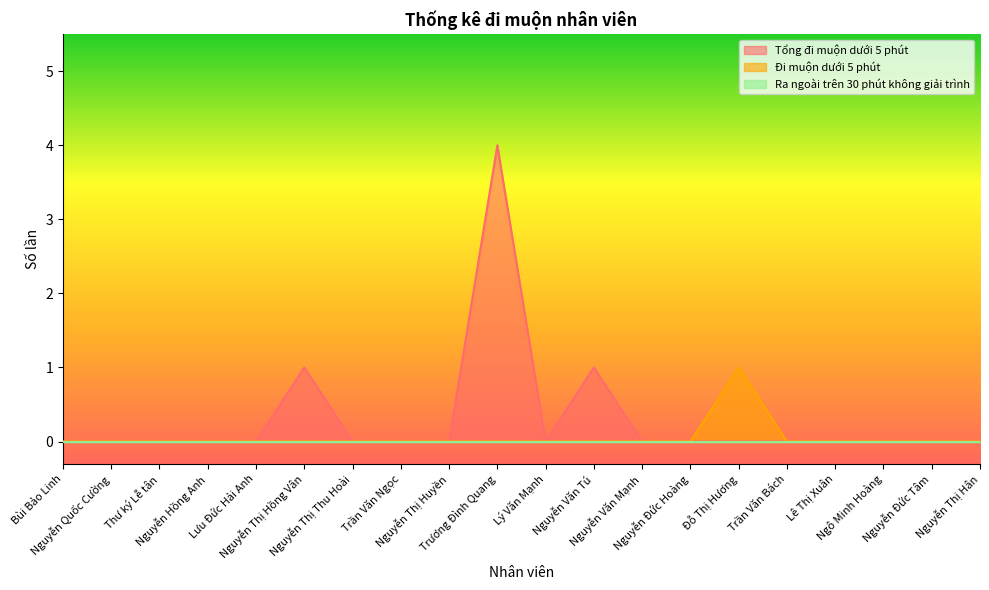

Is it true that Đi muộn dưới 5 phút equals 1 at Đỗ Thị Hương?

True